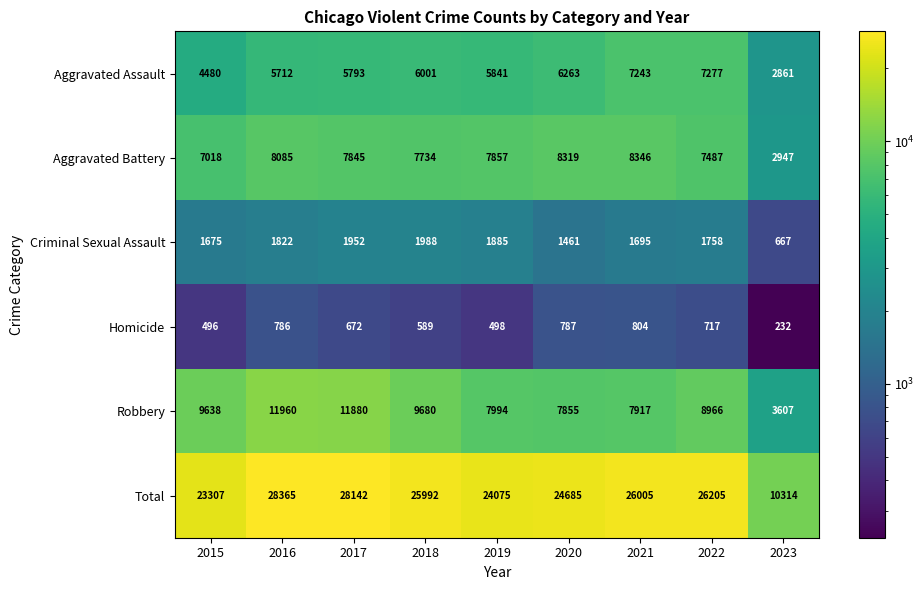

Where does the Criminal Sexual Assault series first go above 1758?

2016